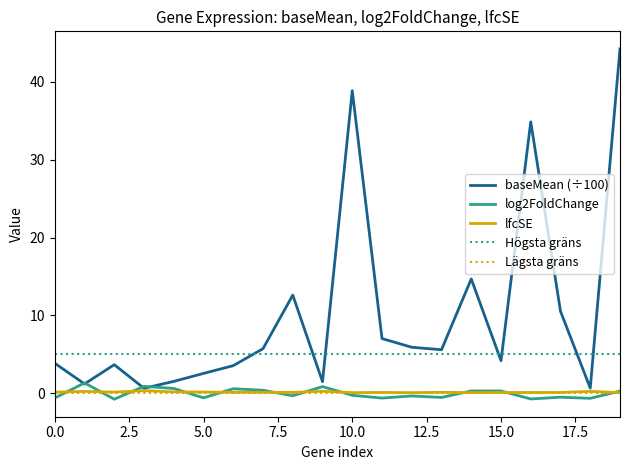

List the labels in order of lfcSE value, smallest first.

12, 10, 14, 19, 16, 15, 17, 11, 8, 6, 7, 13, 0, 2, 5, 4, 1, 18, 9, 3